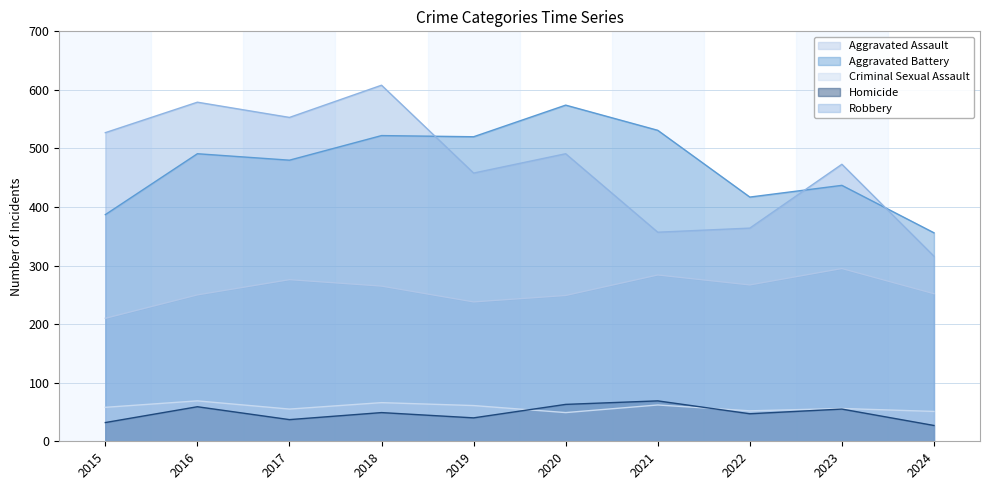

What is the difference between the Criminal Sexual Assault values at 2020 and 2023?

7